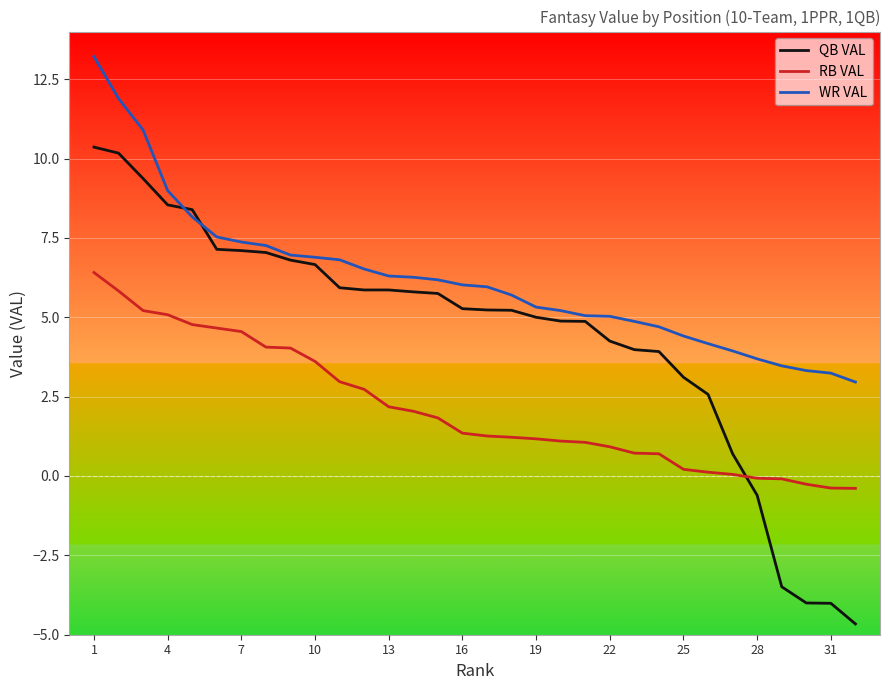

What are all the series names shown in the legend?

QB VAL, RB VAL, WR VAL